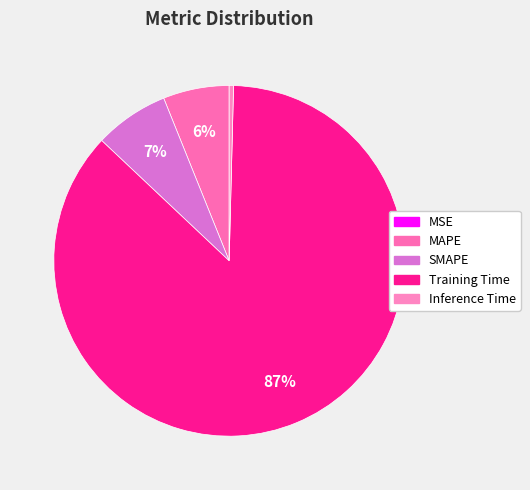

How many slices are in this pie chart?

5